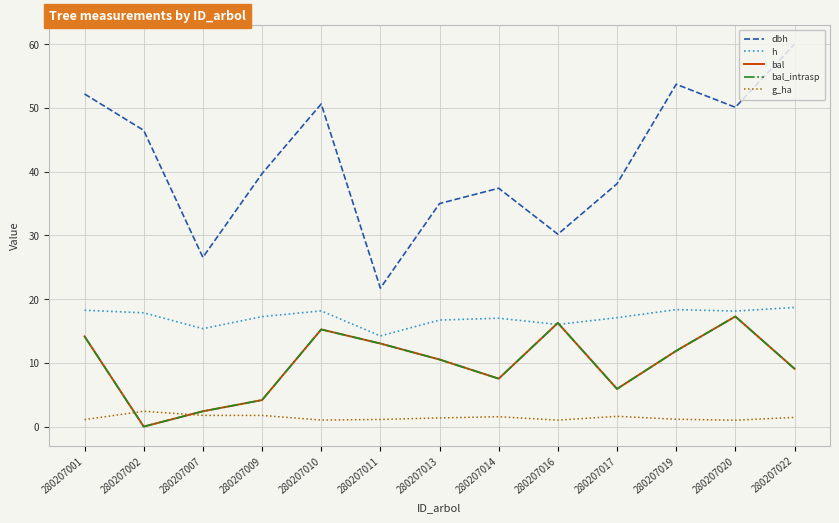

Rank the series by their maximum value, from lowest to highest.

g_ha, bal, bal_intrasp, h, dbh